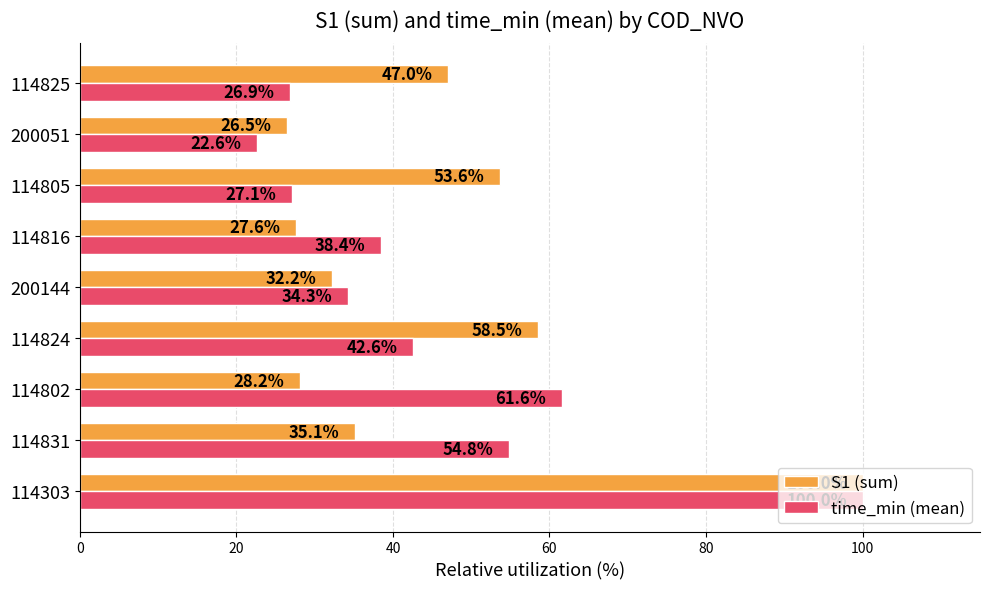

Which series has the largest total across all categories?

S1 (sum)